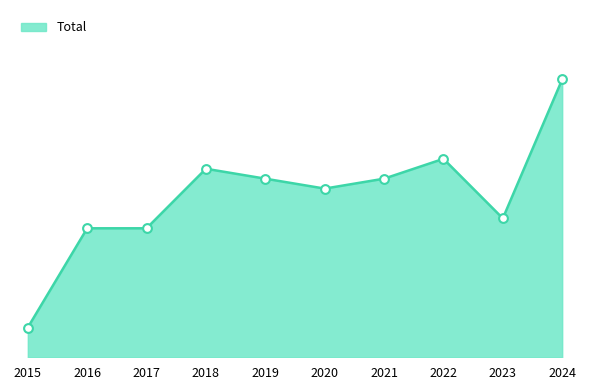

Is this an area chart (filled region under the line)?

Yes